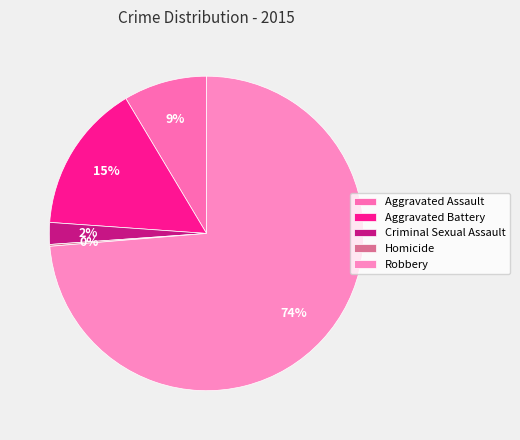

Rank the categories by value from highest to lowest.

Robbery, Aggravated Battery, Aggravated Assault, Criminal Sexual Assault, Homicide